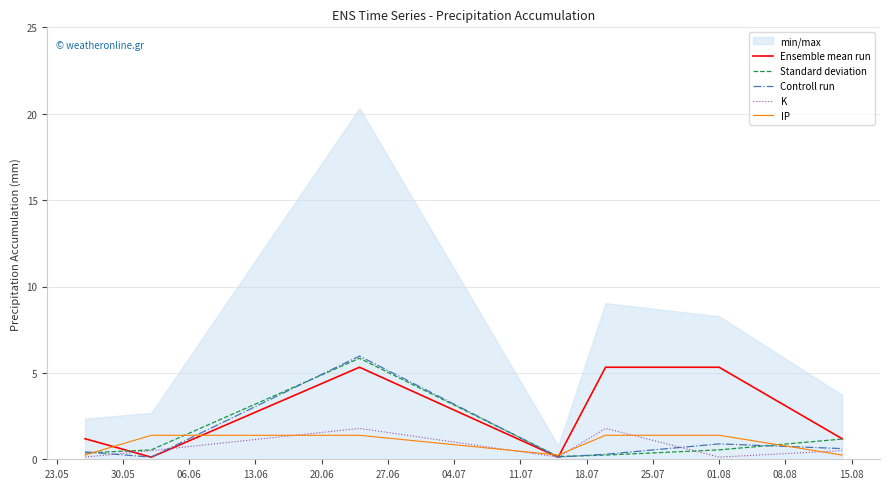

What is the highest value of the K series?

1.8